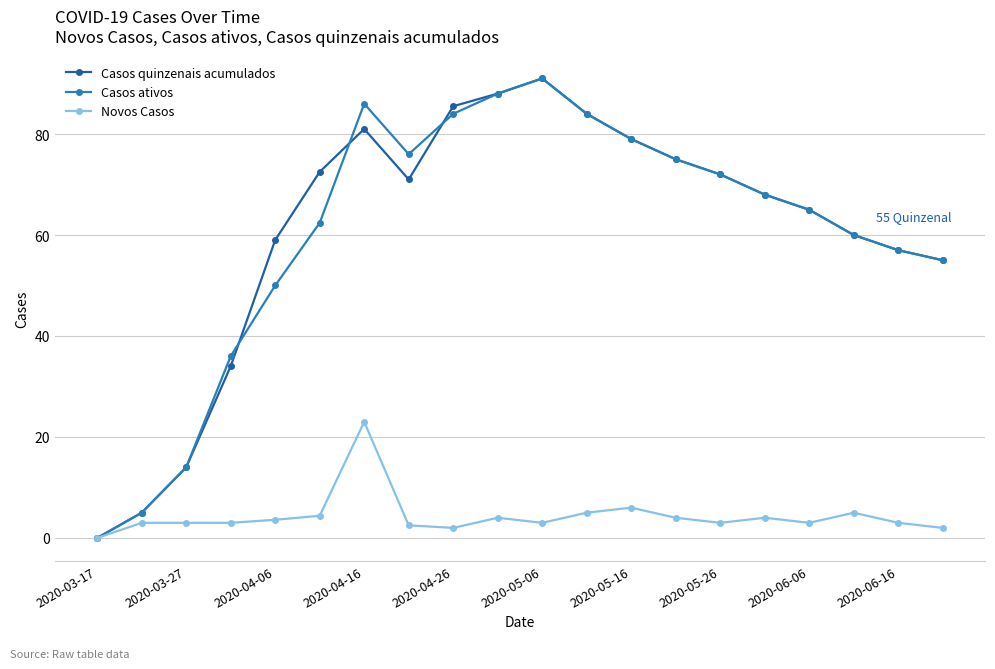

Which series has the largest total across all categories?

Casos quinzenais acumulados